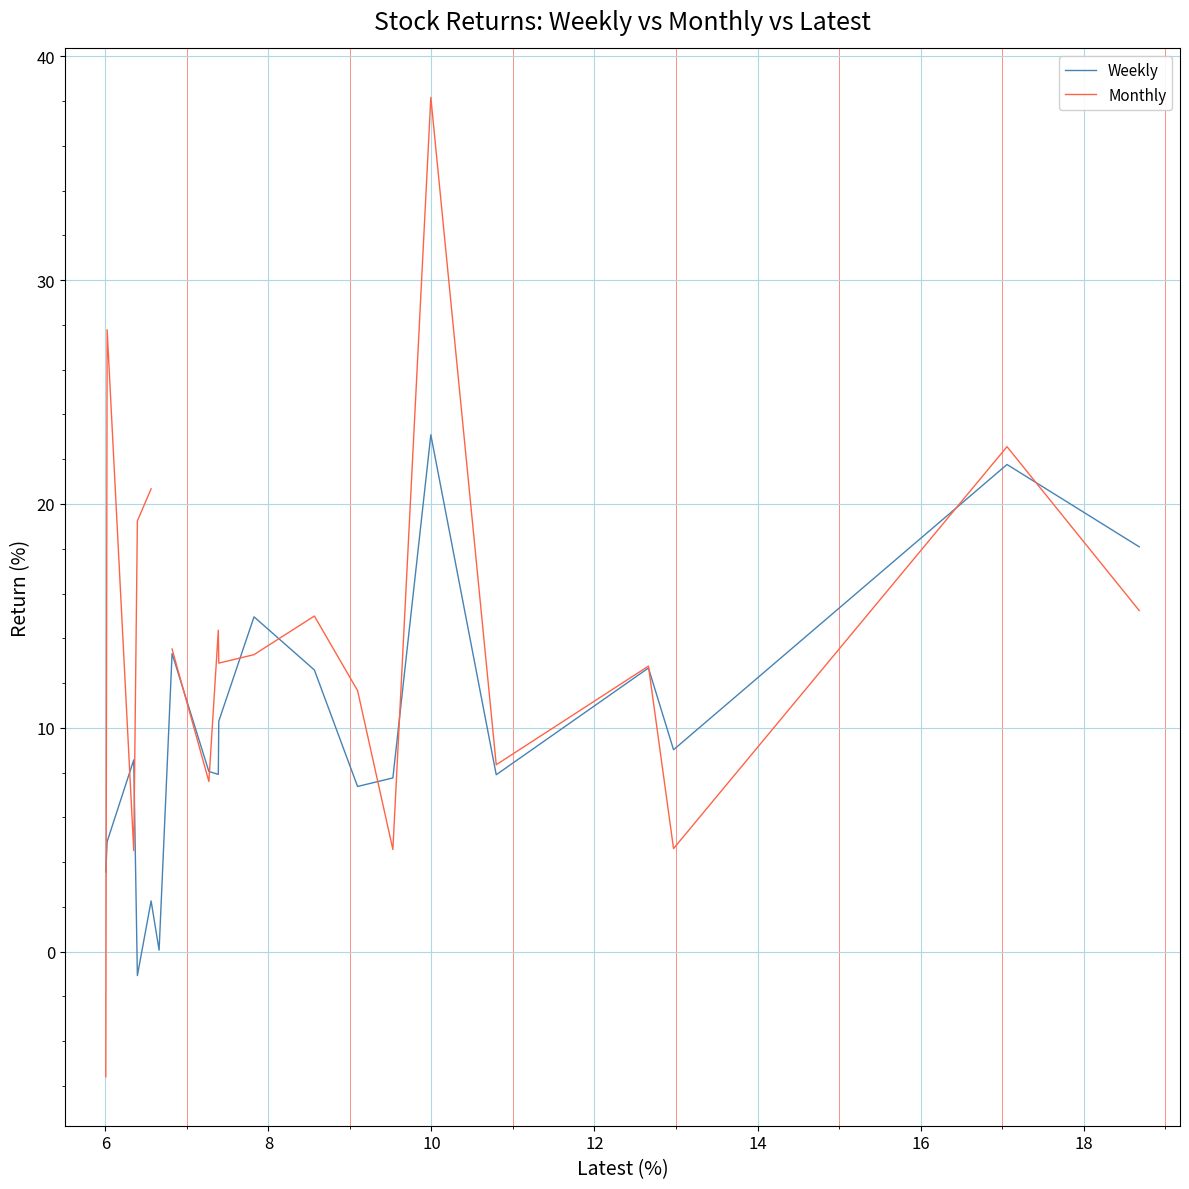

Which series ends up on top after the final intersection of Weekly and Monthly?

Weekly